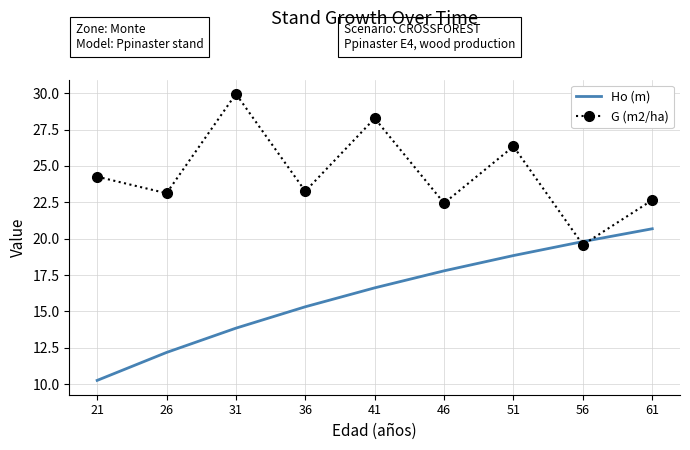

Is it true that Ho (m) equals 13.8 at 31?

True